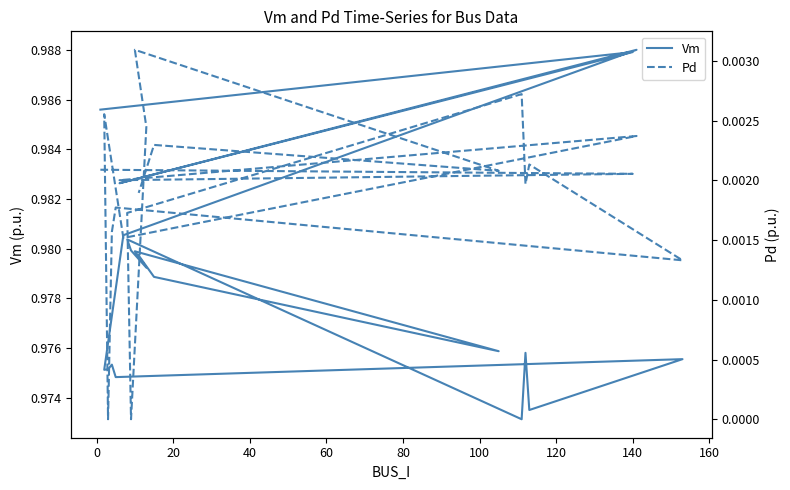

True or false: Vm and Pd cross at least once.

False